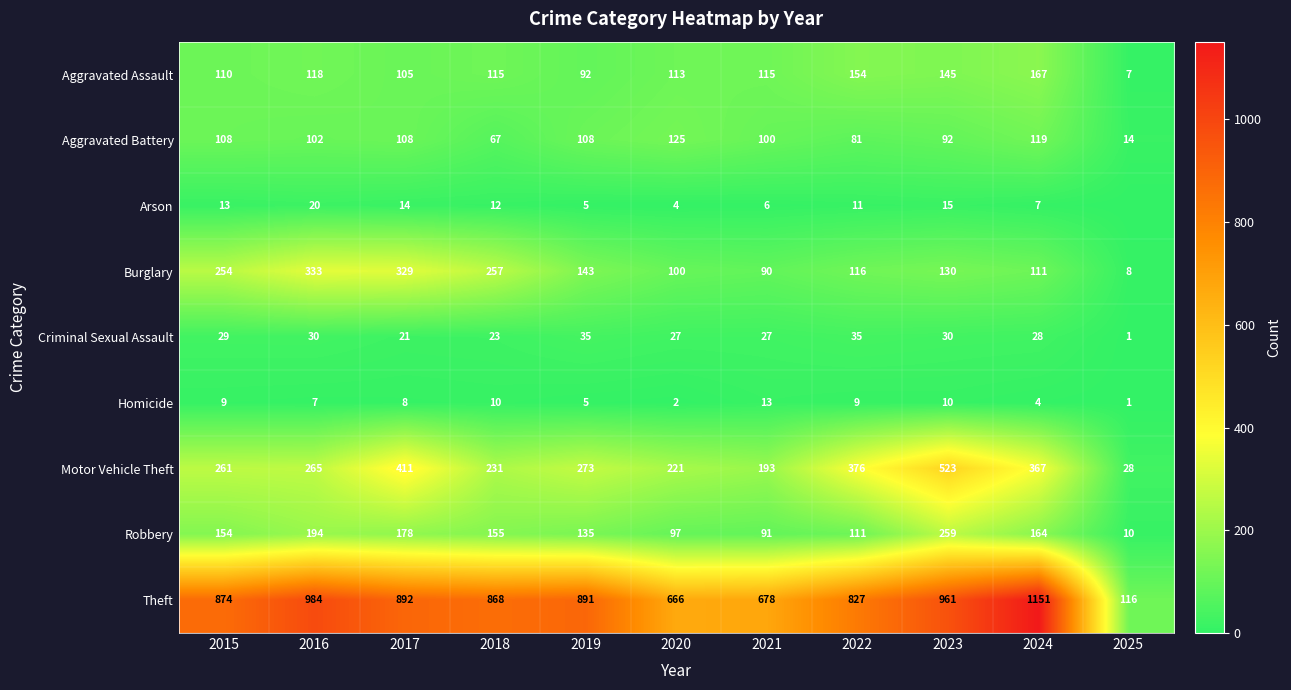

Between 2019 and 2022, which series saw the biggest shift?

Motor Vehicle Theft